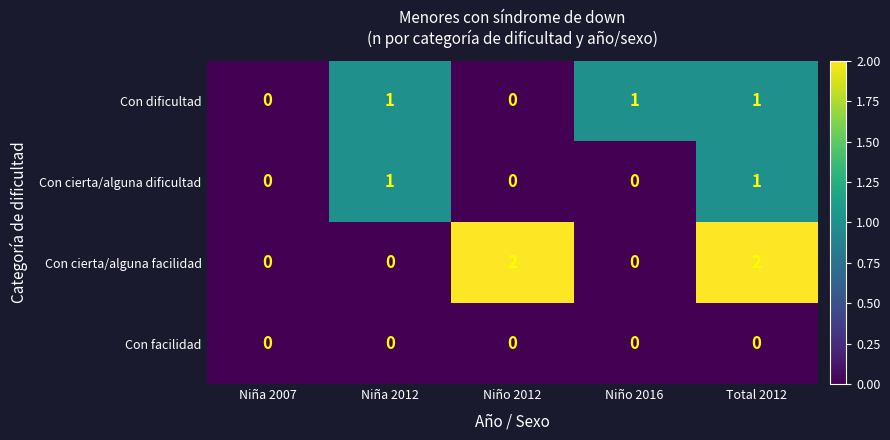

Reading left to right, extract all data points from this chart.

Con dificultad: Niña 2007=0	Niña 2012=1	Niño 2012=0	Niño 2016=1	Total 2012=1
Con cierta/alguna dificultad: Niña 2007=0	Niña 2012=1	Niño 2012=0	Niño 2016=0	Total 2012=1
Con cierta/alguna facilidad: Niña 2007=0	Niña 2012=0	Niño 2012=2	Niño 2016=0	Total 2012=2
Con facilidad: Niña 2007=0	Niña 2012=0	Niño 2012=0	Niño 2016=0	Total 2012=0